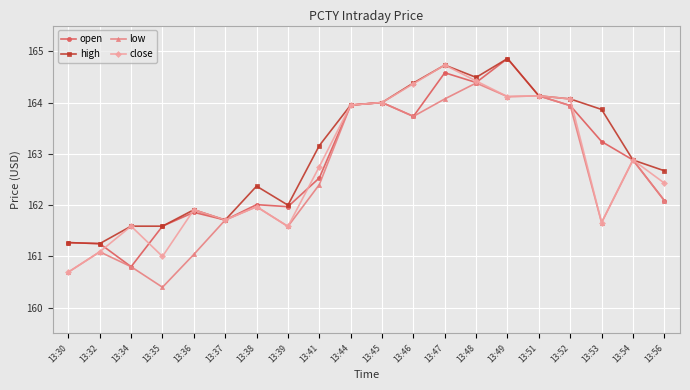

At how many categories does at least one series exceed 163?

10